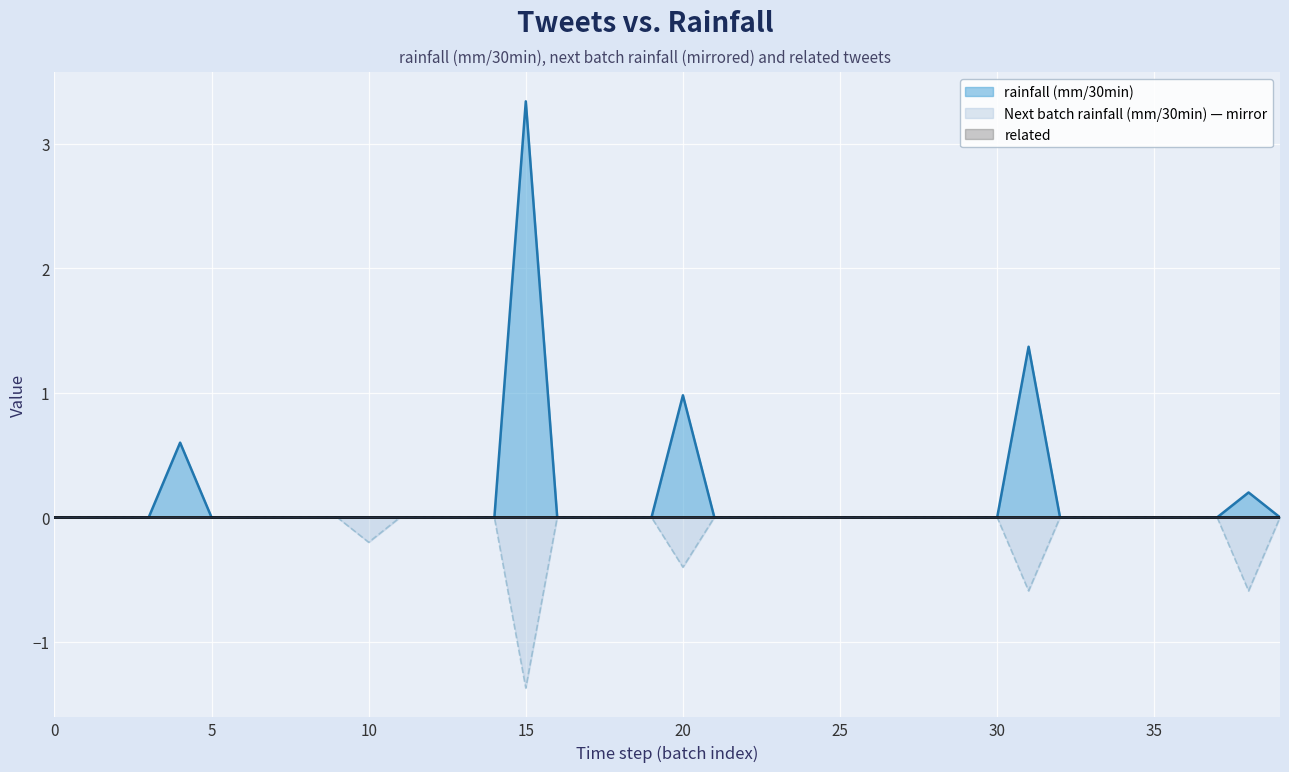

What is the minimum value for Next batch rainfall (mm/30min)?

-1.4